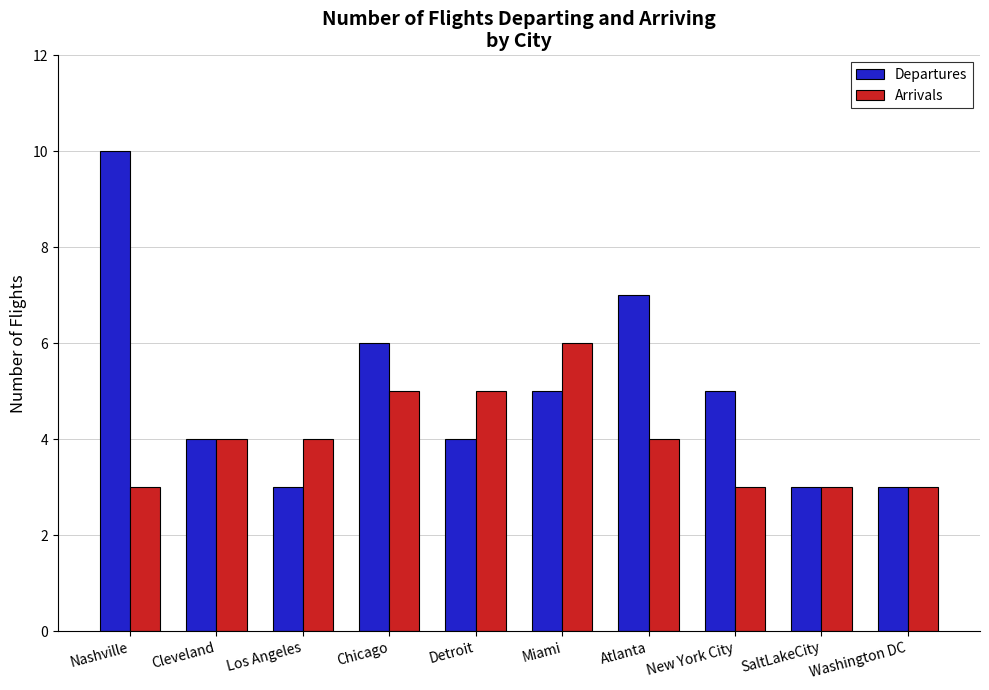

Read the Arrivals value at Miami.

6